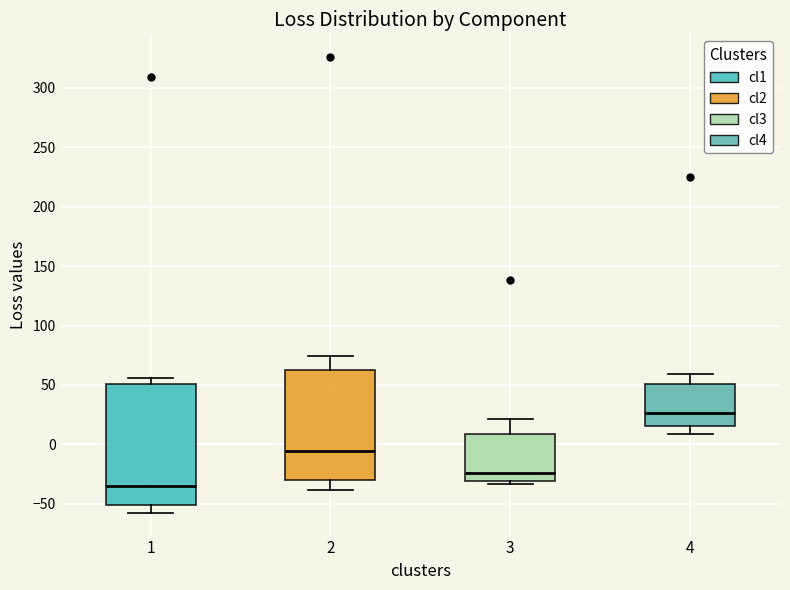

Comparing the boxes themselves (not the whiskers), which one is the tallest?

1